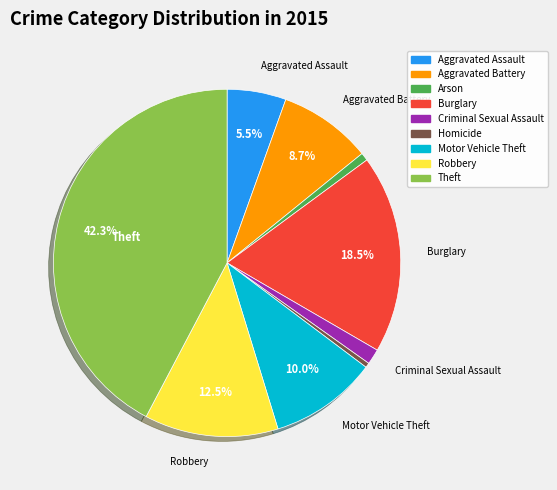

How many segments does this pie chart have?

9